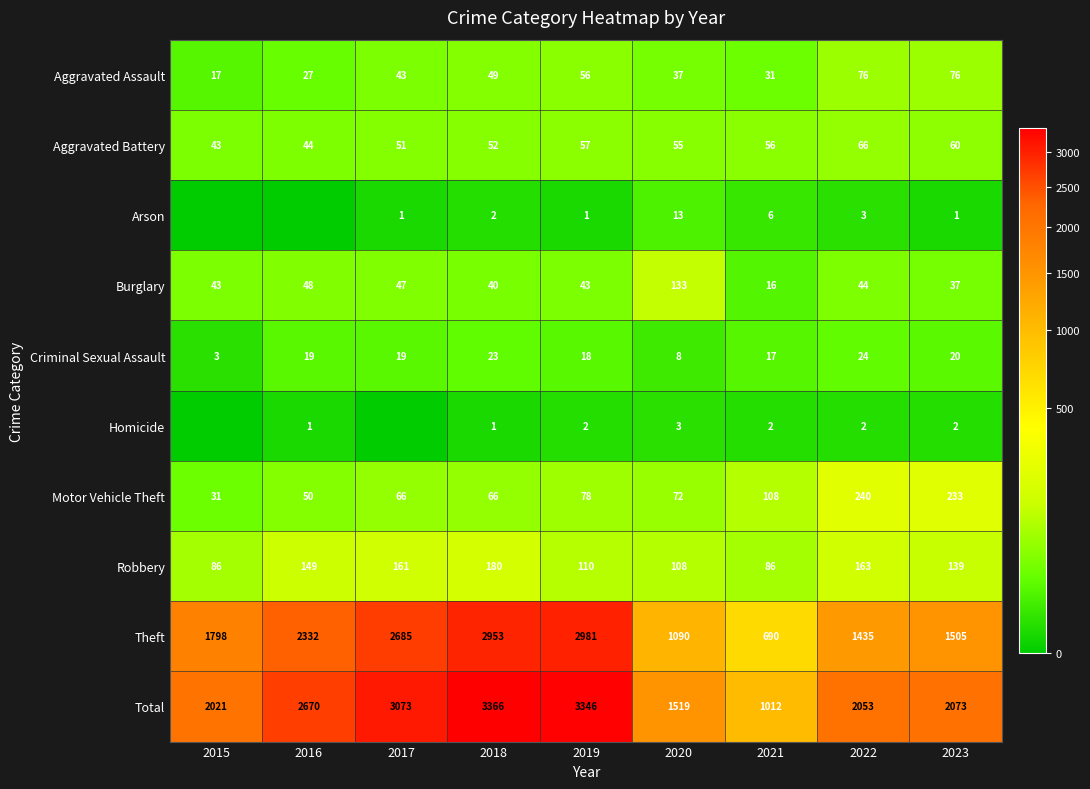

Is it true that Arson equals 1 at 2018?

False